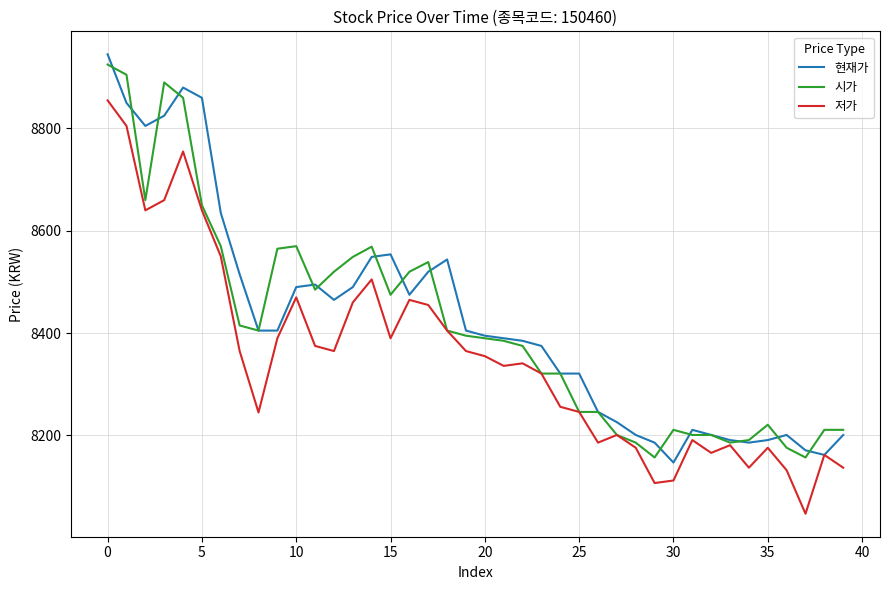

What is the maximum value shown in the chart?

8945